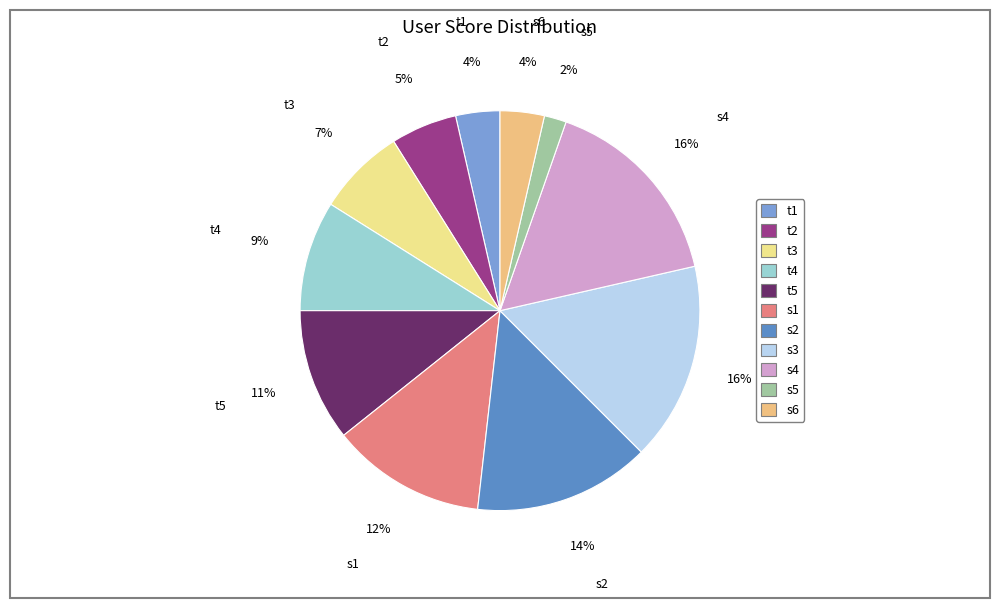

To the nearest percent, what is the difference between the largest and smallest slice percentages?

14%